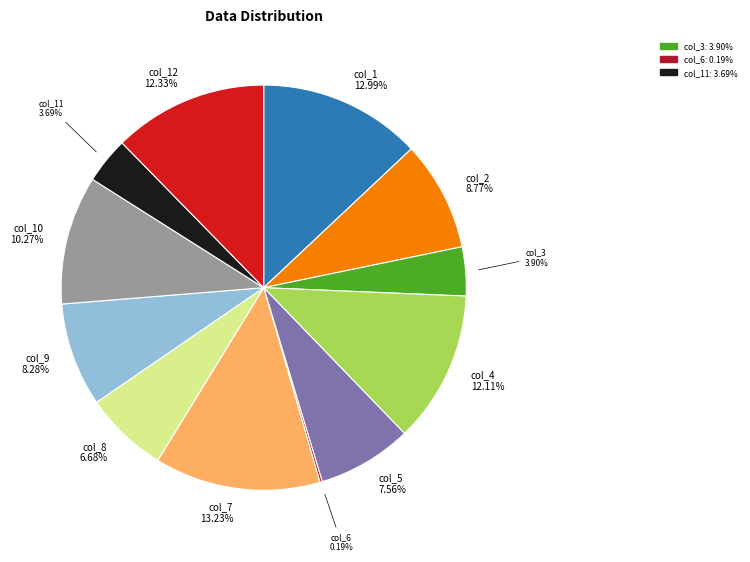

Which category has the biggest portion of the pie?

col_7